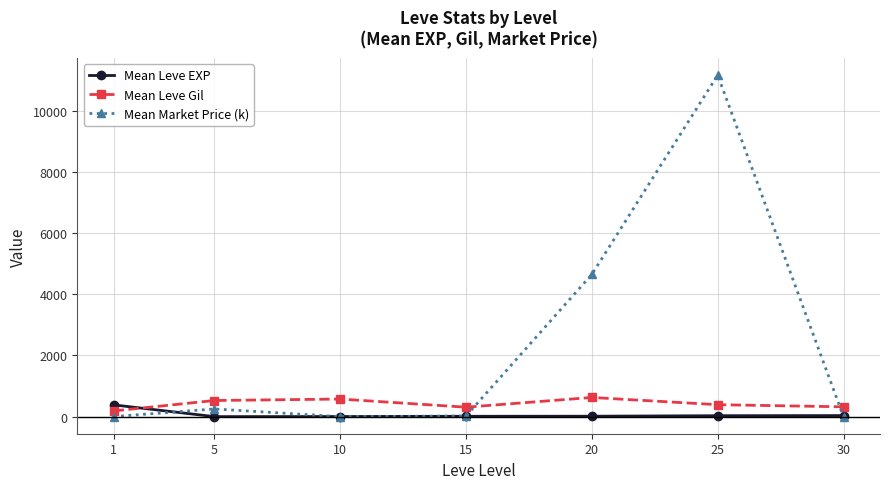

Rank the series by their average value, from highest to lowest.

Mean Market Price (k), Mean Leve Gil, Mean Leve EXP